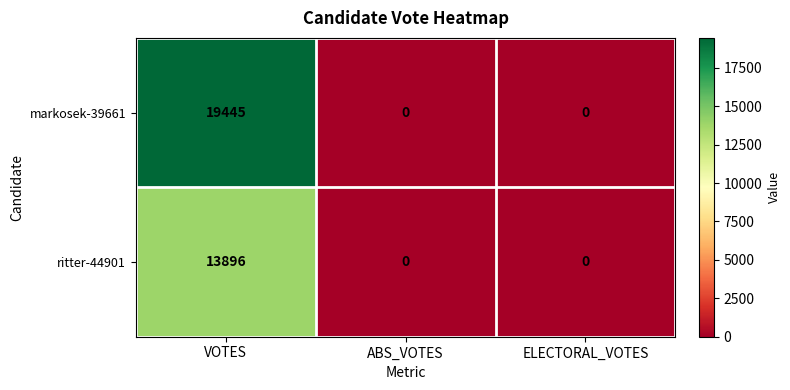

Rank the series by their maximum value, from highest to lowest.

markosek-39661, ritter-44901